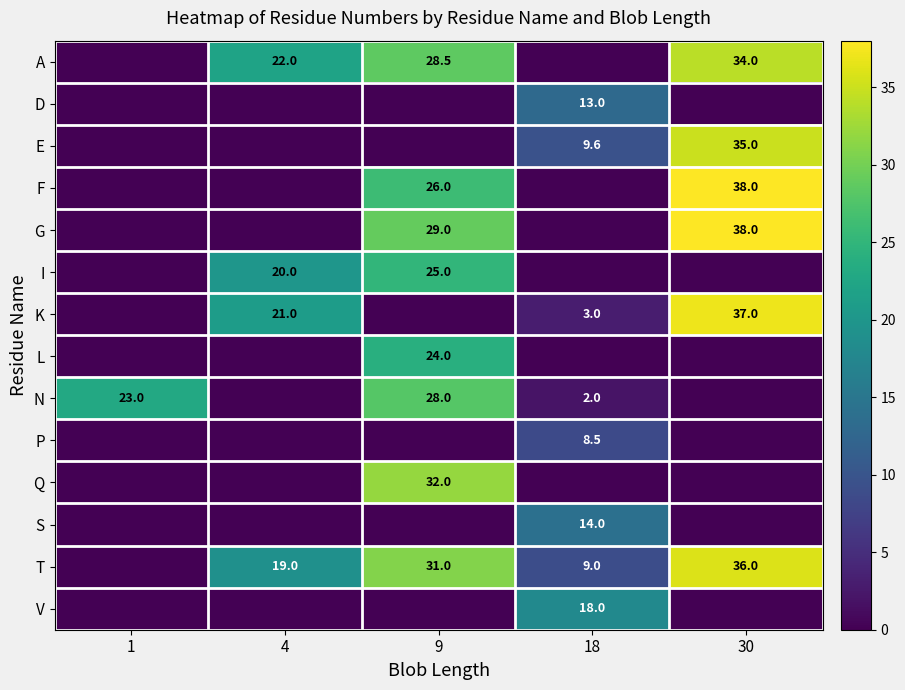

What is the total value across all series at 30?

218.0